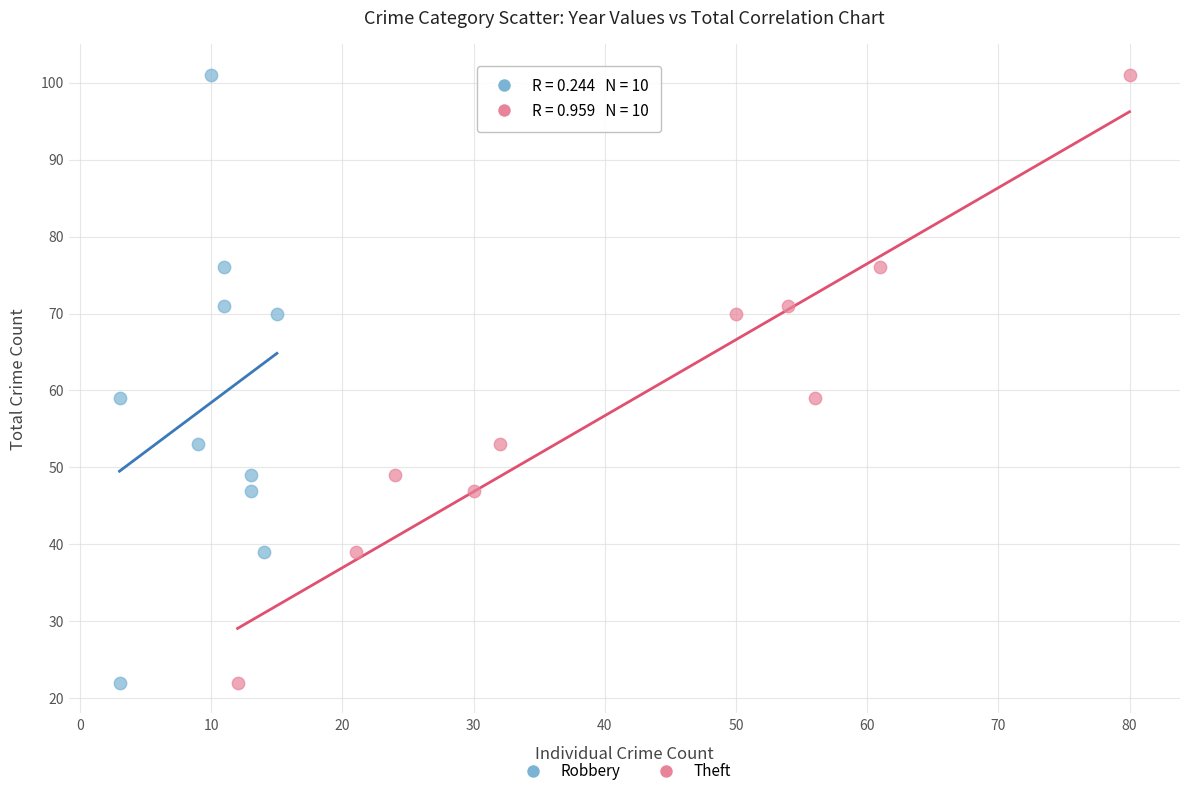

What are all the series names shown in the legend?

Robbery, Theft